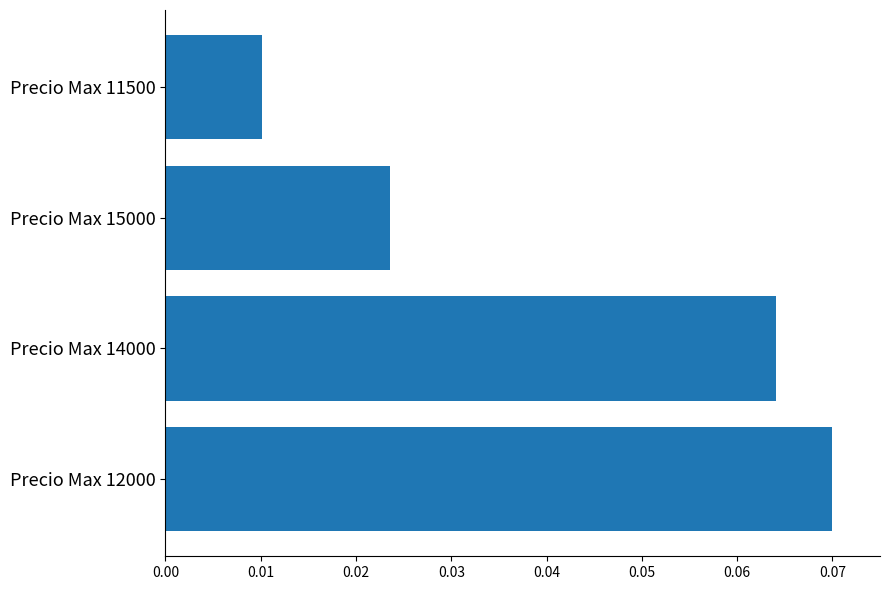

Which category has the highest value across all series?

Precio Max 12000